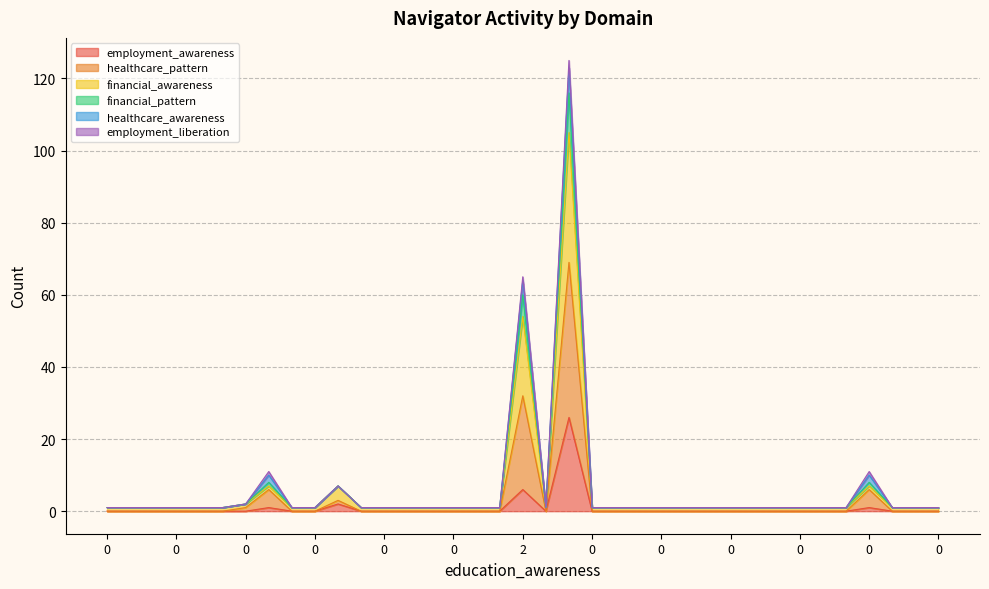

What are all the series names shown in the legend?

employment_awareness, healthcare_pattern, financial_awareness, financial_pattern, healthcare_awareness, employment_liberation